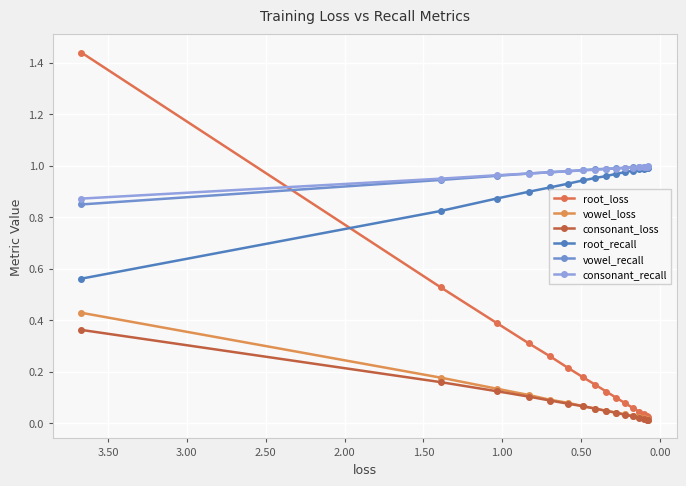

True or false: vowel_recall has more than 0 interior local peaks.

False